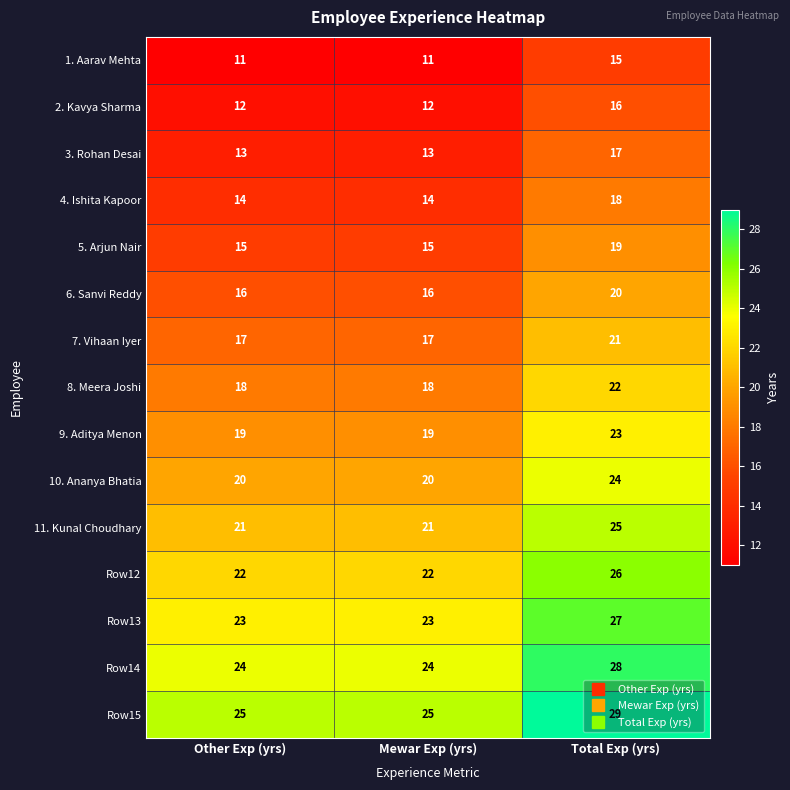

What is the sum of all Row14 values?

76